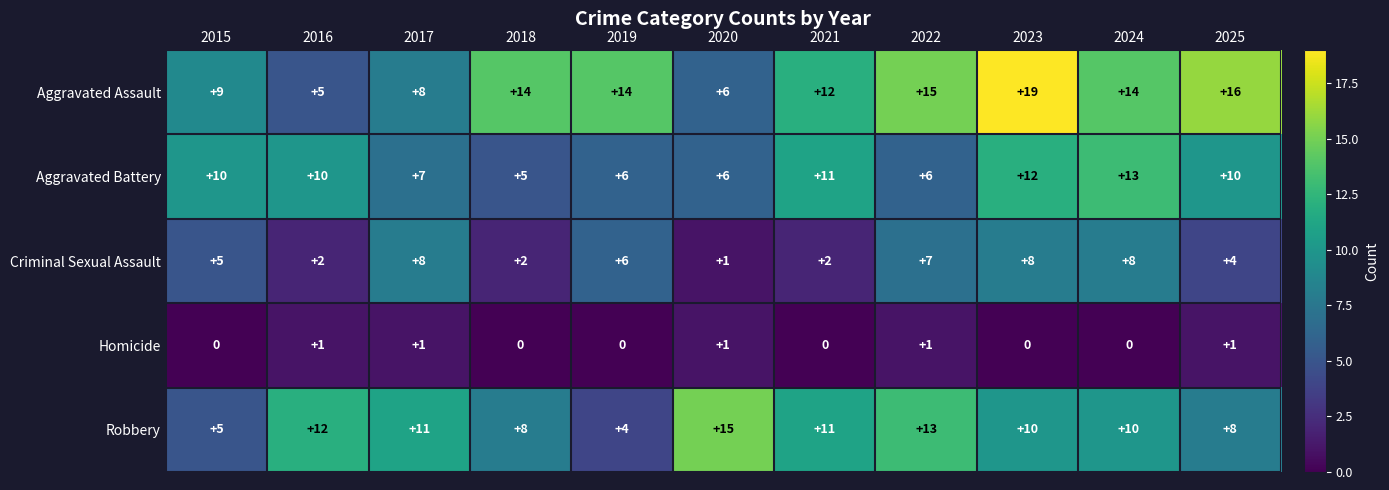

What is the highest value of the Aggravated Assault series?

19